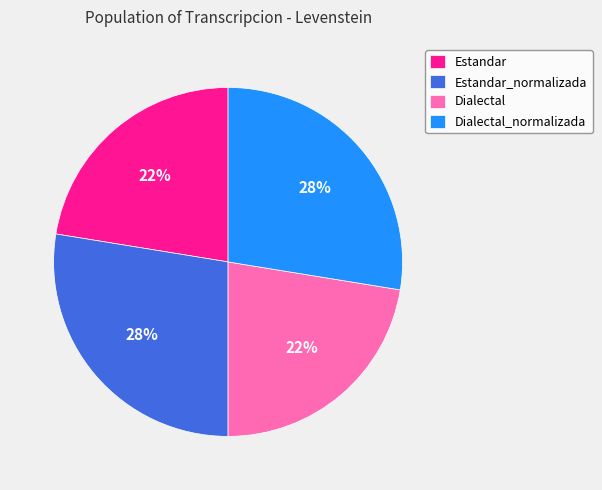

Combined, do Dialectal_normalizada and Estandar_normalizada account for over 50%?

Yes